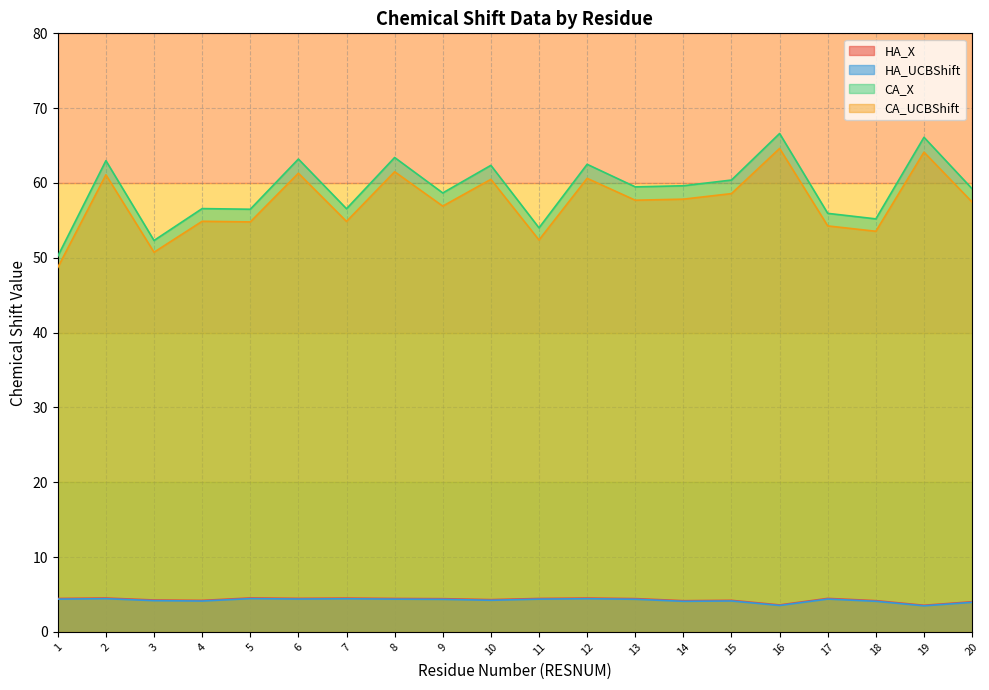

Which series has the widest spread of values?

CA_X